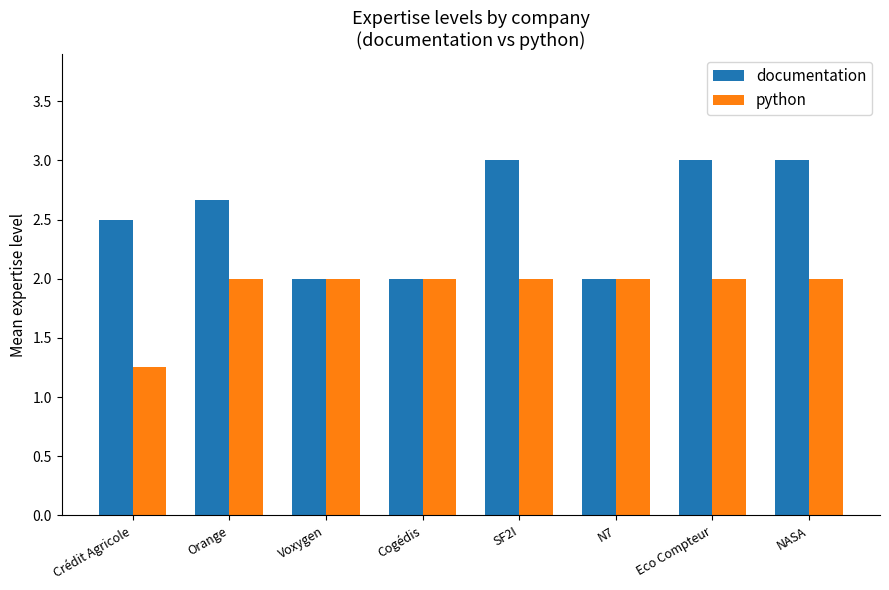

List the series in order of their overall mean, highest first.

documentation, python